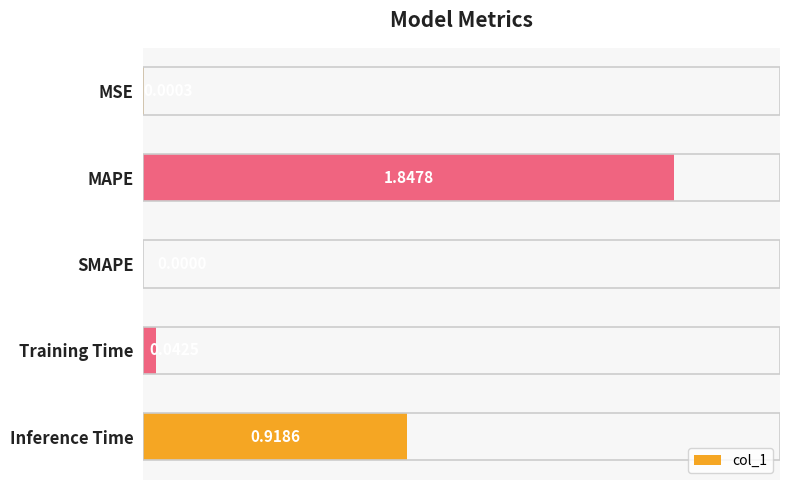

How many data points does each series have?

5